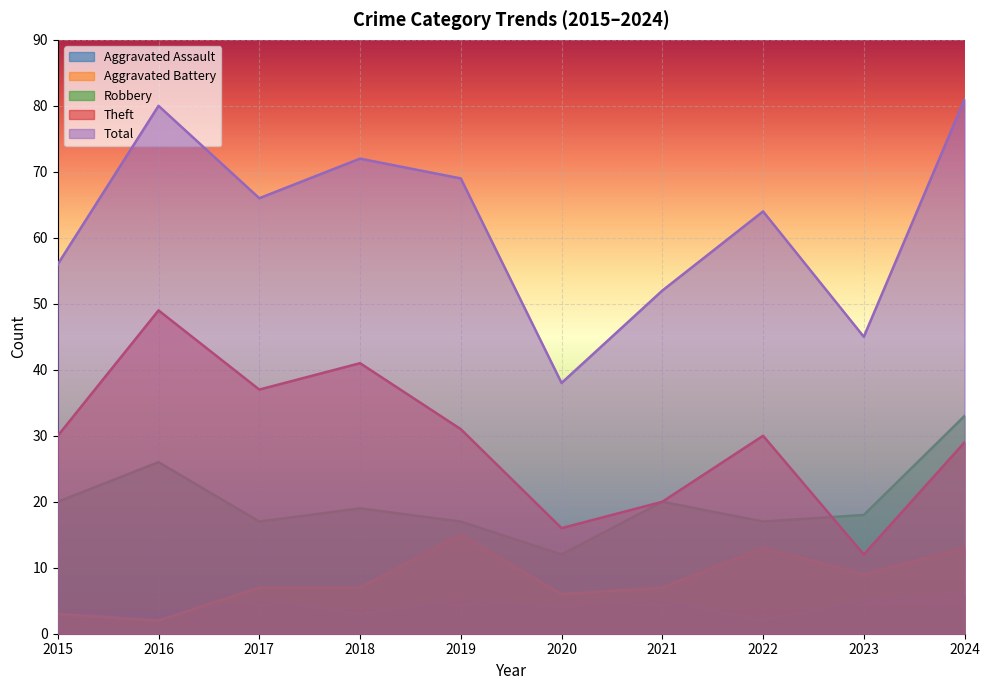

True or false: Theft has a value of 41 at 2018.

True